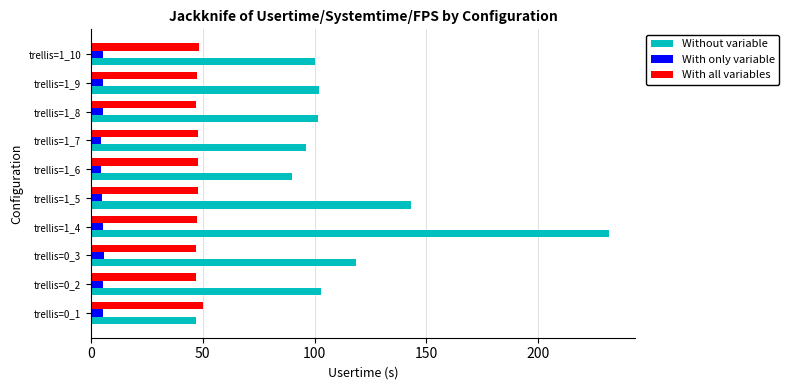

Is it true that With all variables equals 13.3 at trellis=1_5?

False